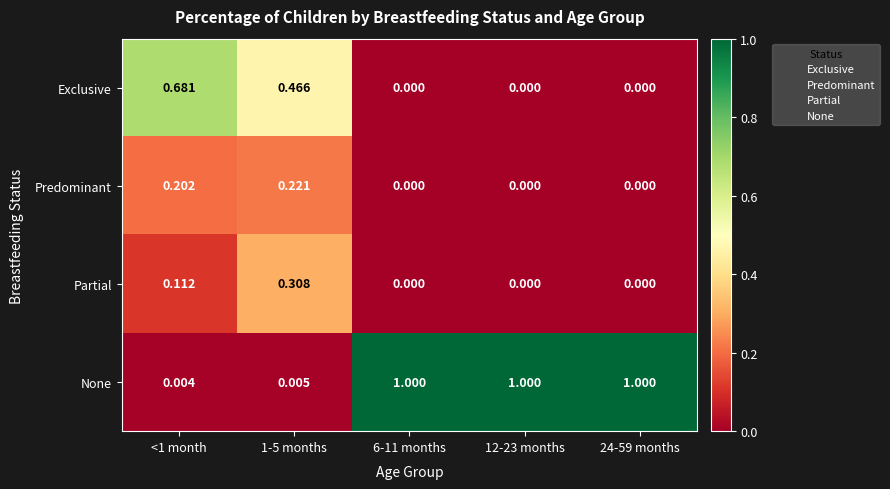

Which series has the largest total across all categories?

None